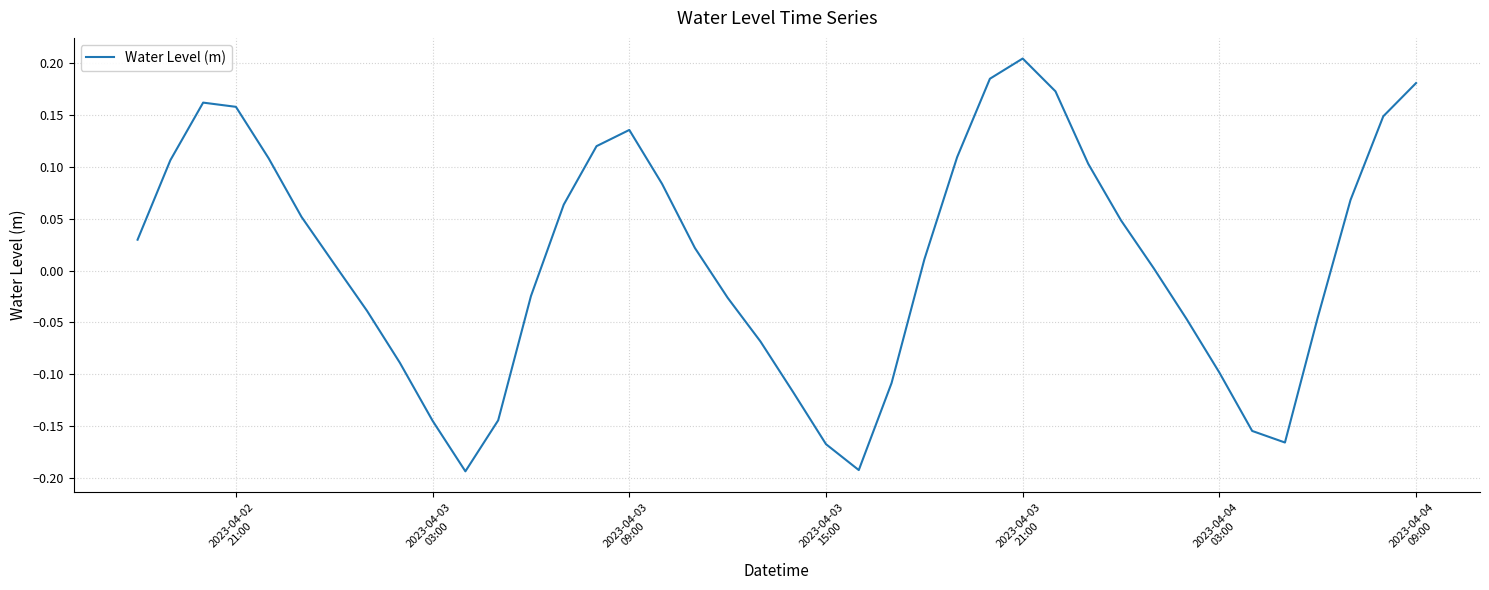

What is the difference between the maximum and minimum values?

0.4